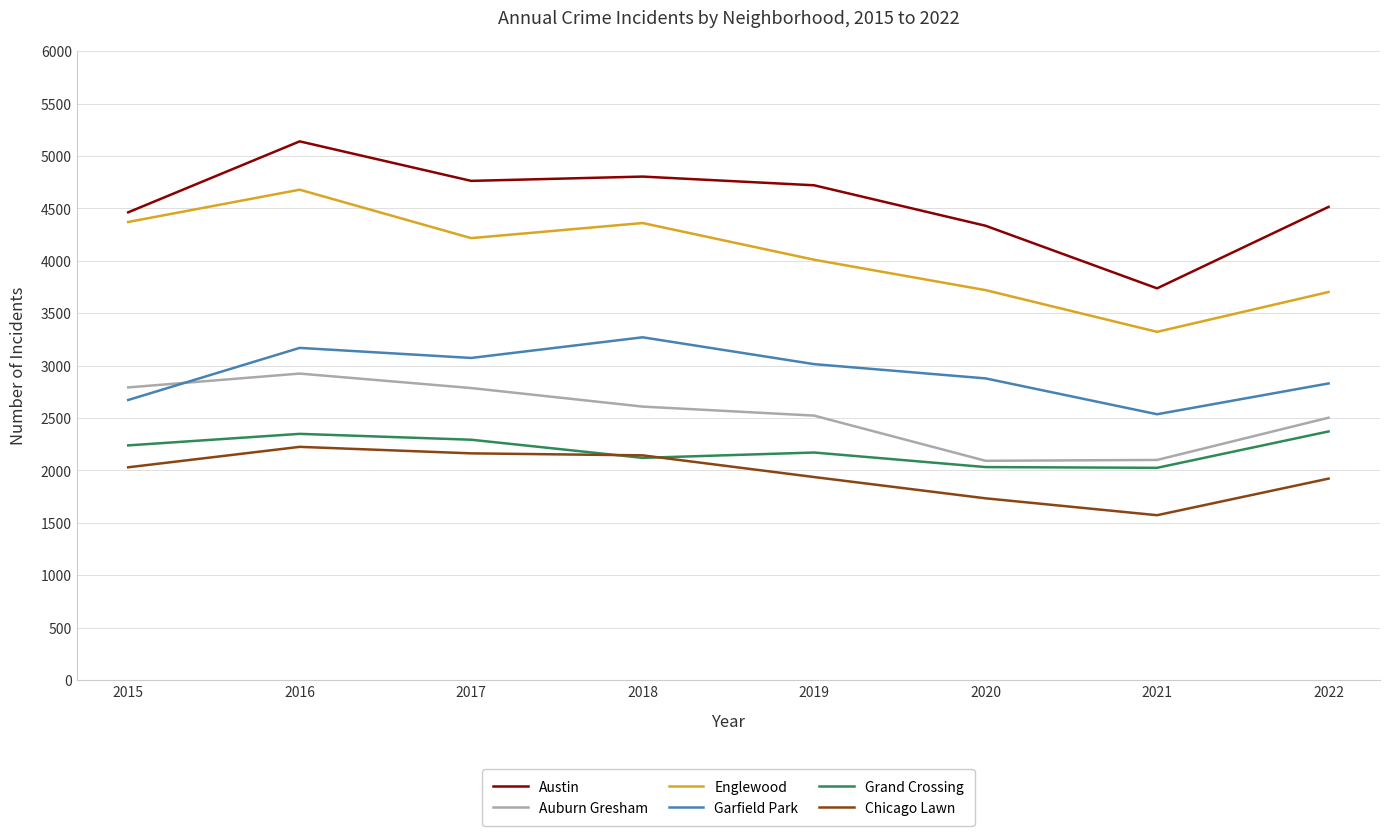

How many series are shown in this chart?

6